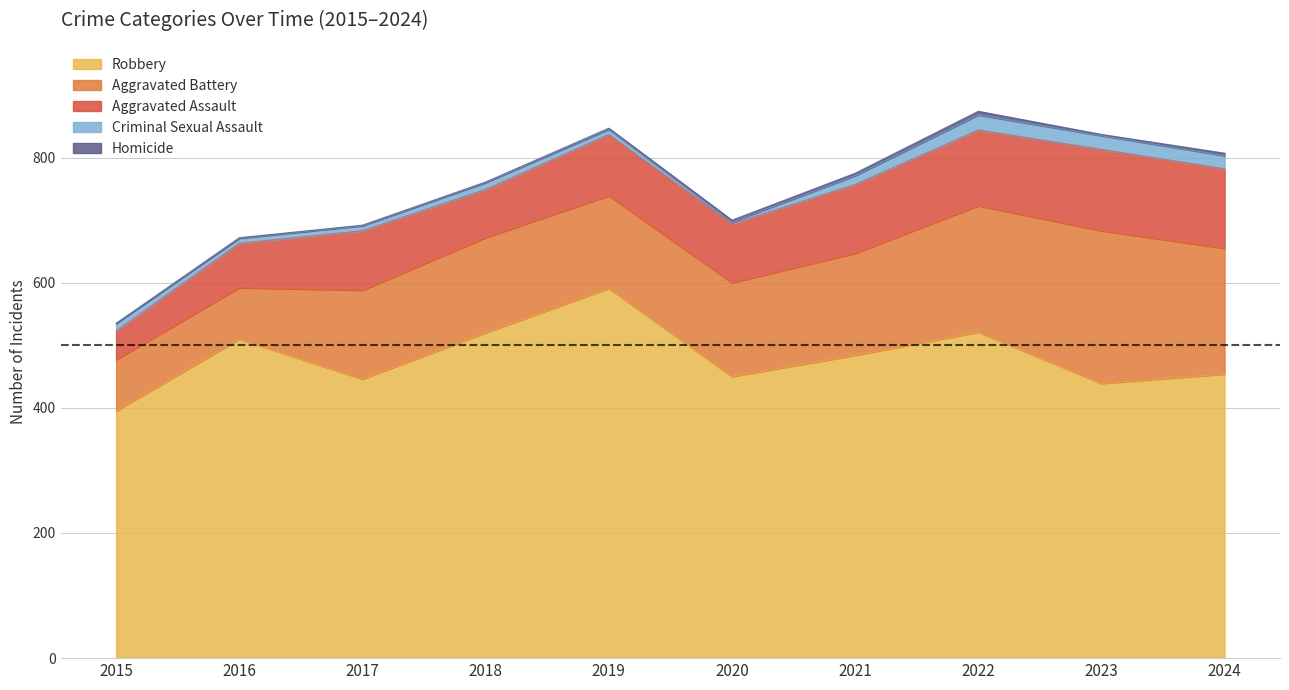

List the labels in order of Aggravated Assault value, largest first.

2023, 2024, 2022, 2021, 2019, 2017, 2020, 2018, 2016, 2015